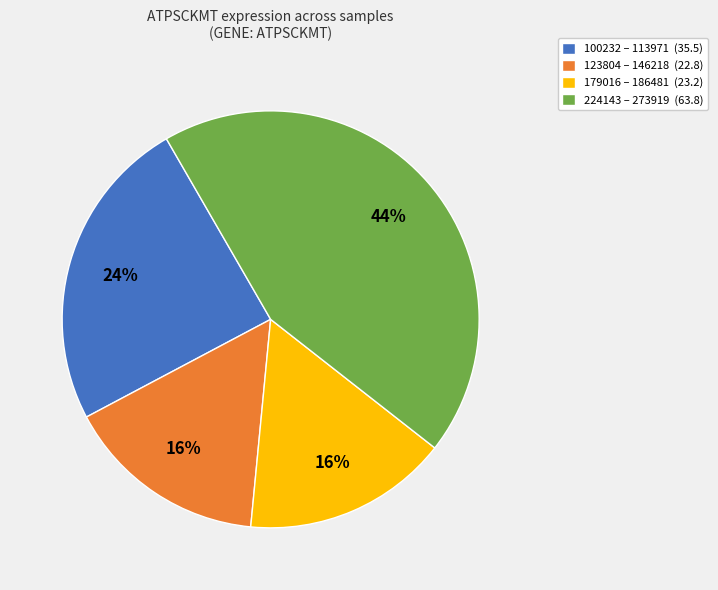

Approximately how many times larger is the value at 179016 – 186481 (23.2) compared to 123804 – 146218 (22.8)?

1.0